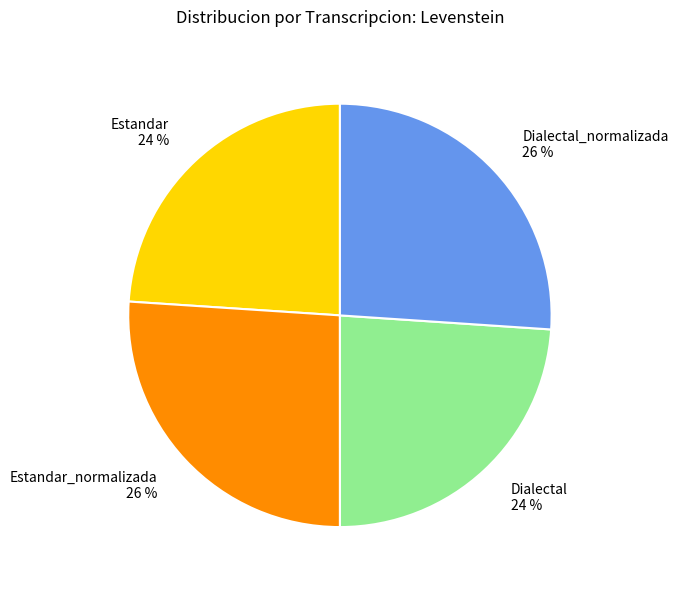

Is it true that Dialectal is 18% of the pie?

False